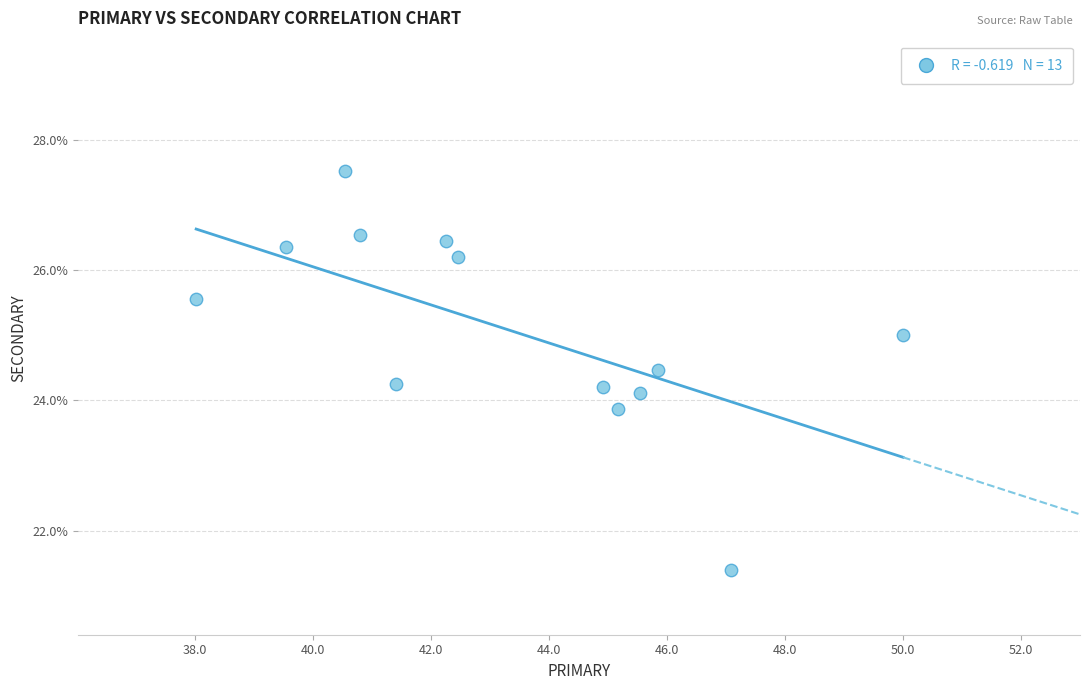

What is the range of X values (max minus min)?

12.0